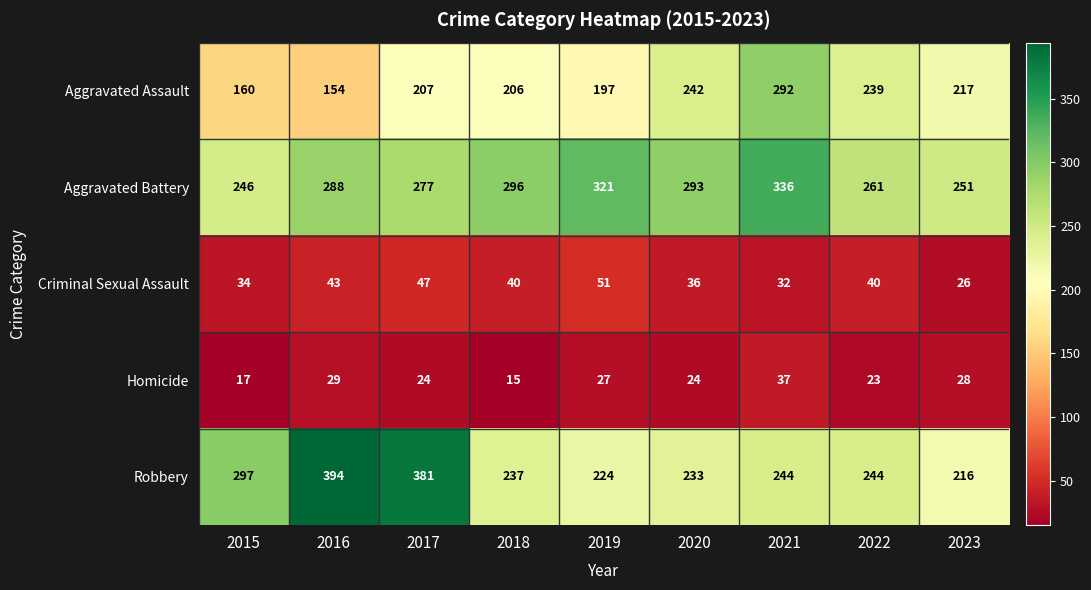

What is the sum of the Homicide values at 2021 and 2020?

61